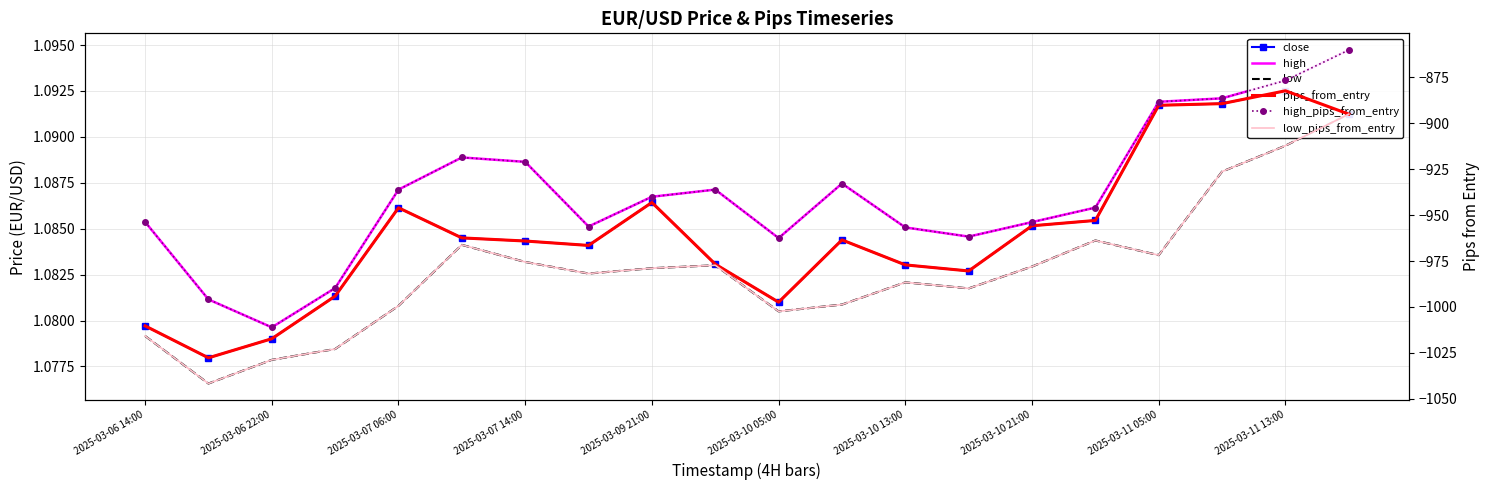

What is the sum of all pips_from_entry values?

-19192.1